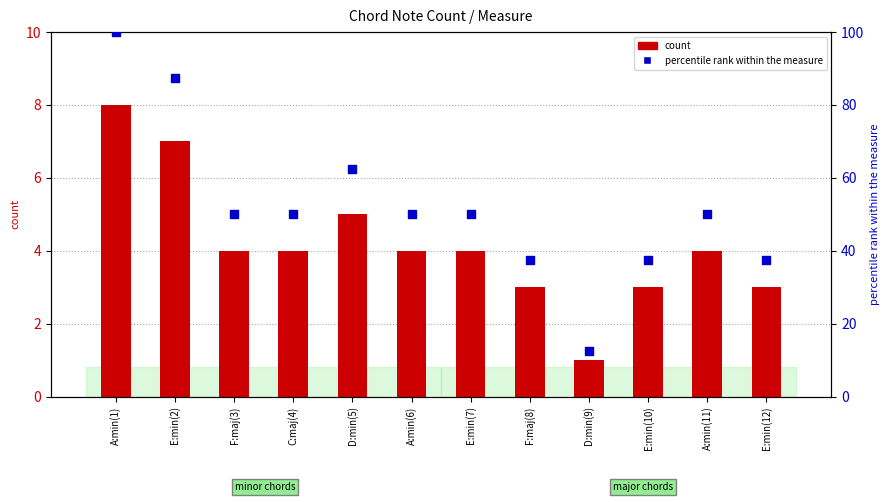

Which series has the largest total across all categories?

percentile rank within the measure